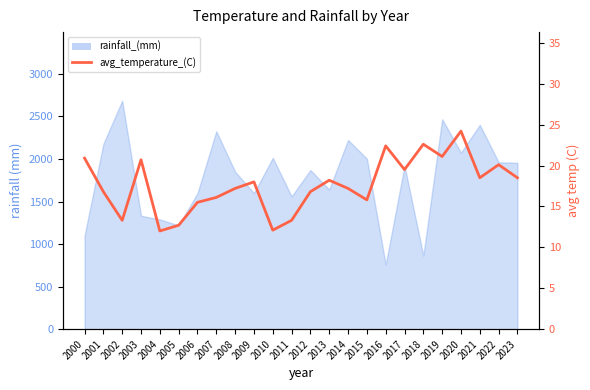

Reading left to right, what are all the values shown in this chart?

2000=20.9	2001=16.8	2002=13.3	2003=20.7	2004=12.0	2005=12.7	2006=15.5	2007=16.1	2008=17.2	2009=18.0	2010=12.1	2011=13.3	2012=16.8	2013=18.2	2014=17.2	2015=15.8	2016=22.4	2017=19.5	2018=22.6	2019=21.1	2020=24.2	2021=18.5	2022=20.1	2023=18.5